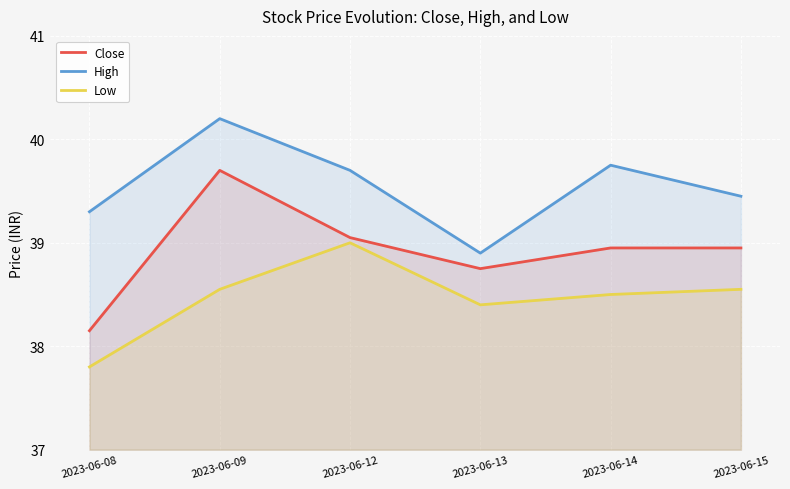

What is the value of the Close point at the 3rd from the left?

39.0